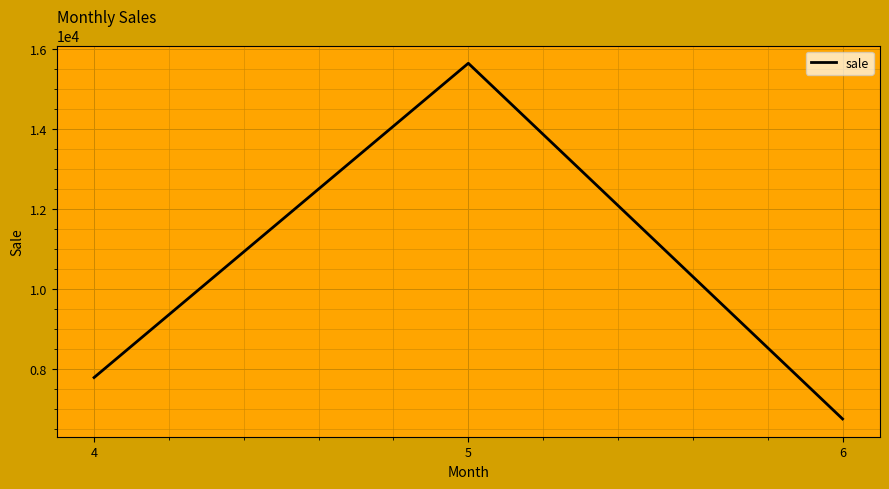

Does the chart have visible grid lines?

Yes